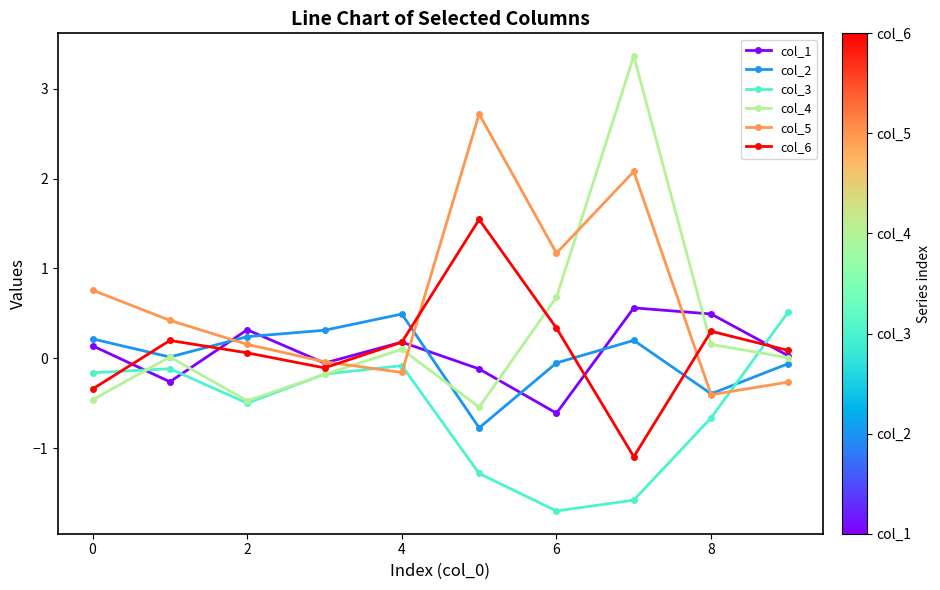

How many times do col_6 and col_4 cross each other?

2